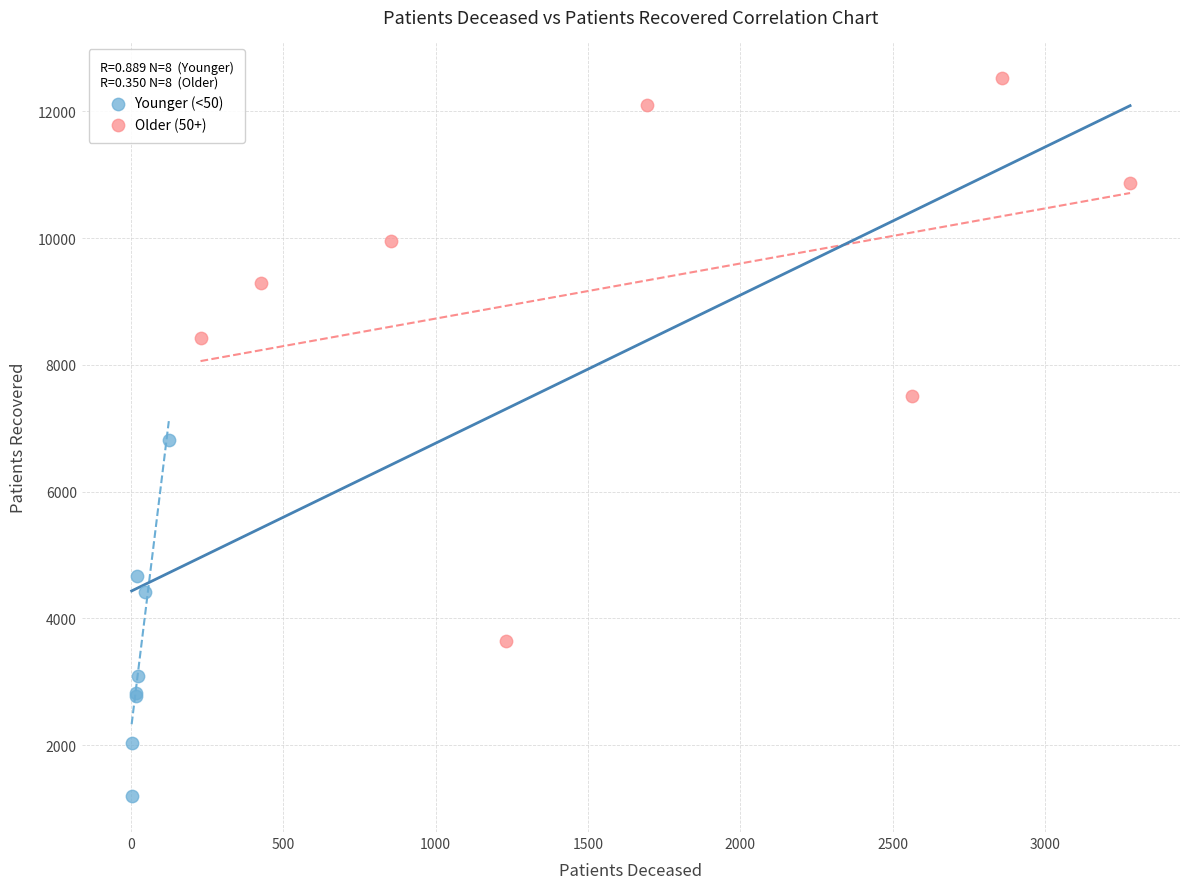

What are all the series names shown in the legend?

Younger (<50), Older (50+)